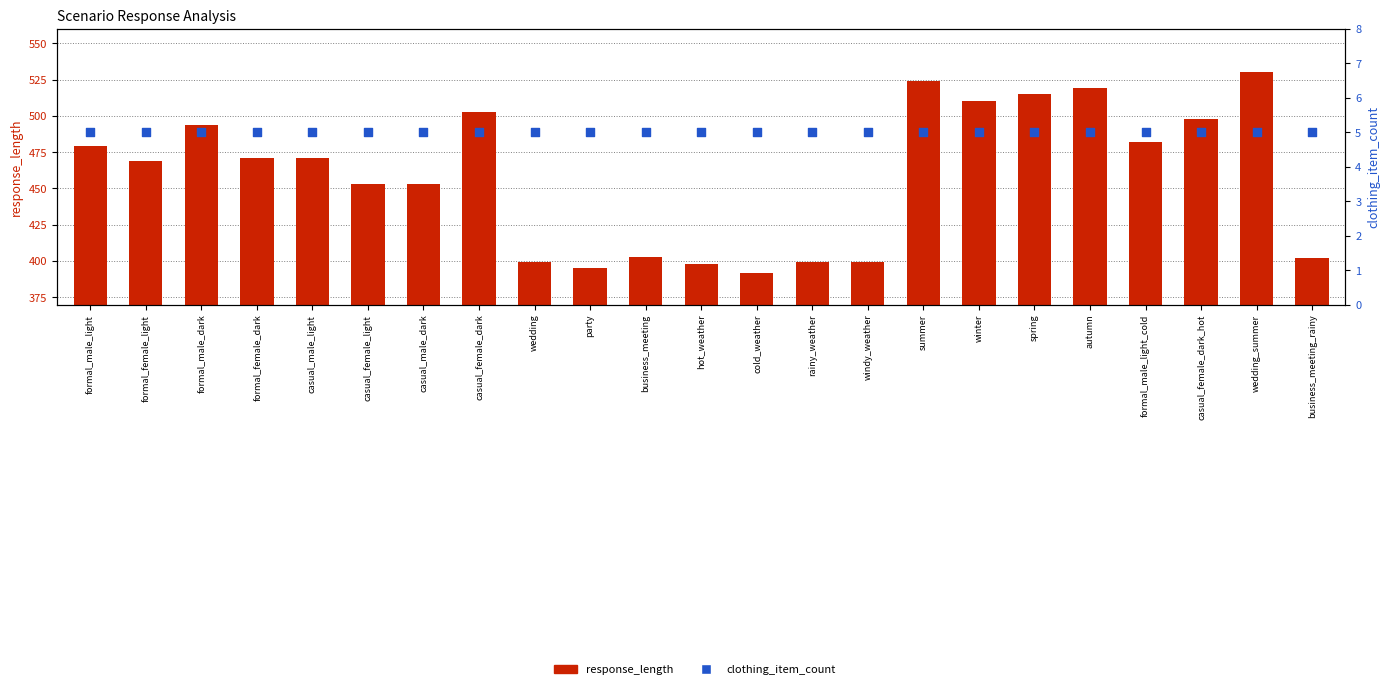

At which category is the sum across all series the highest?

wedding_summer